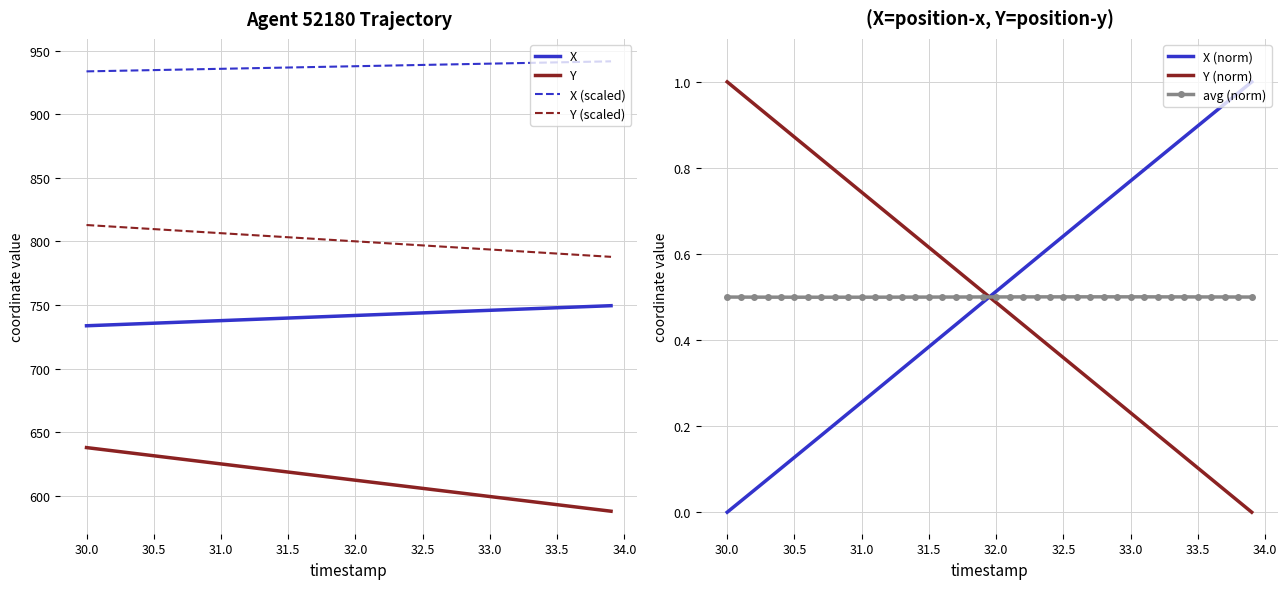

What is the average value of the Y series?

612.8